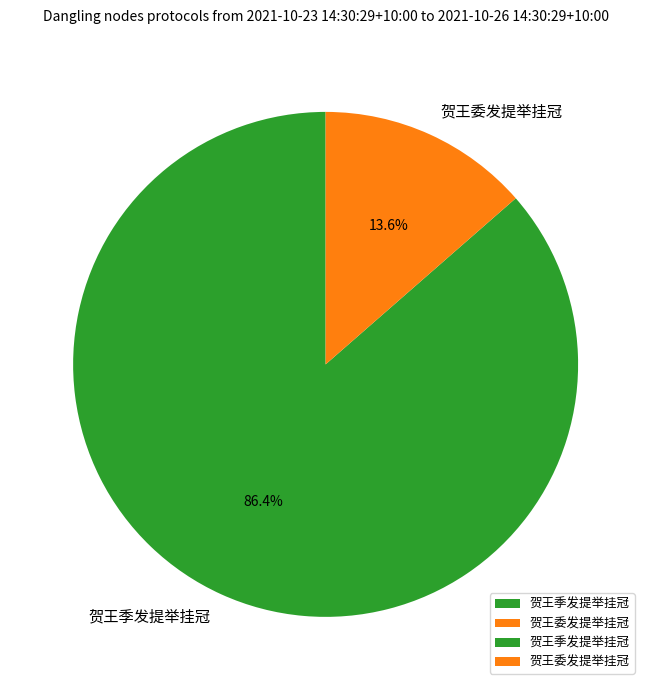

True or false: 贺王季发提举挂冠 accounts for 98% of the total.

False